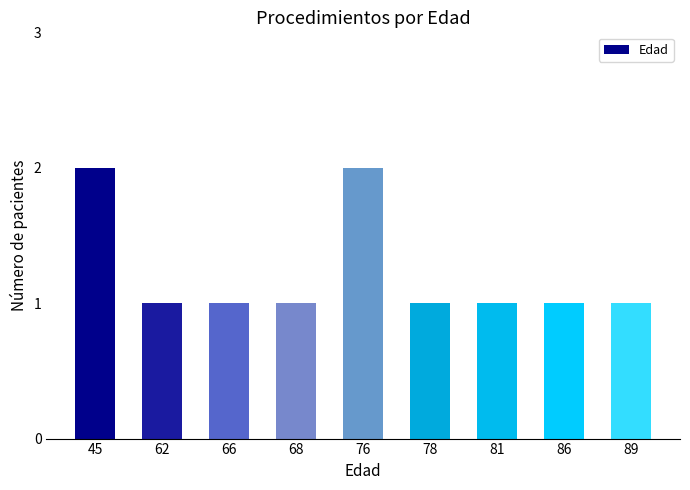

What is the ratio of the value at 76 to the value at 68?

2.0